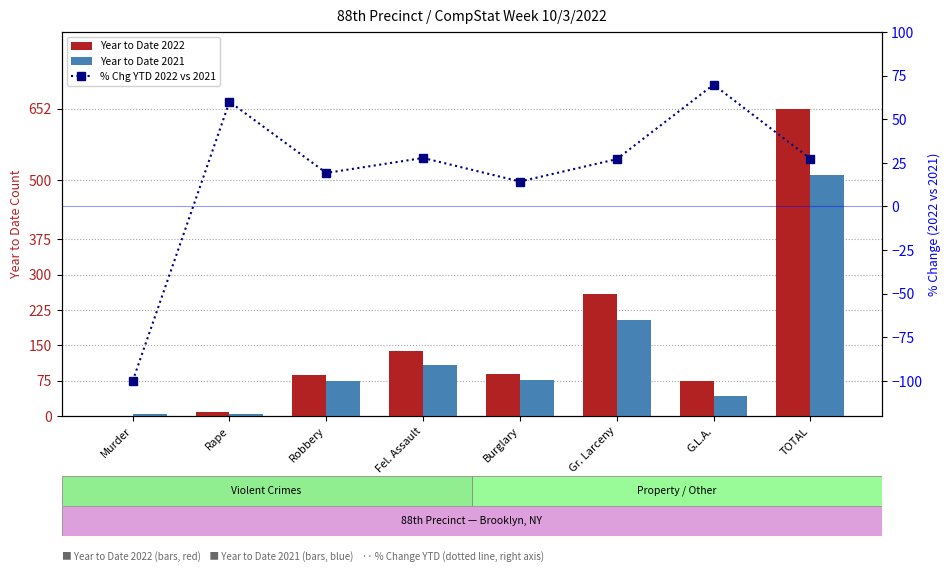

Count the number of data series in this chart.

3